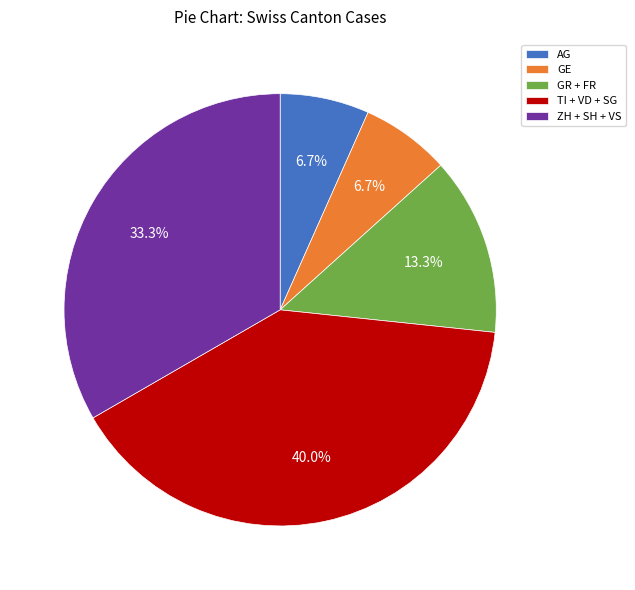

What is the total percentage of AG and TI + VD + SG?

46.7%